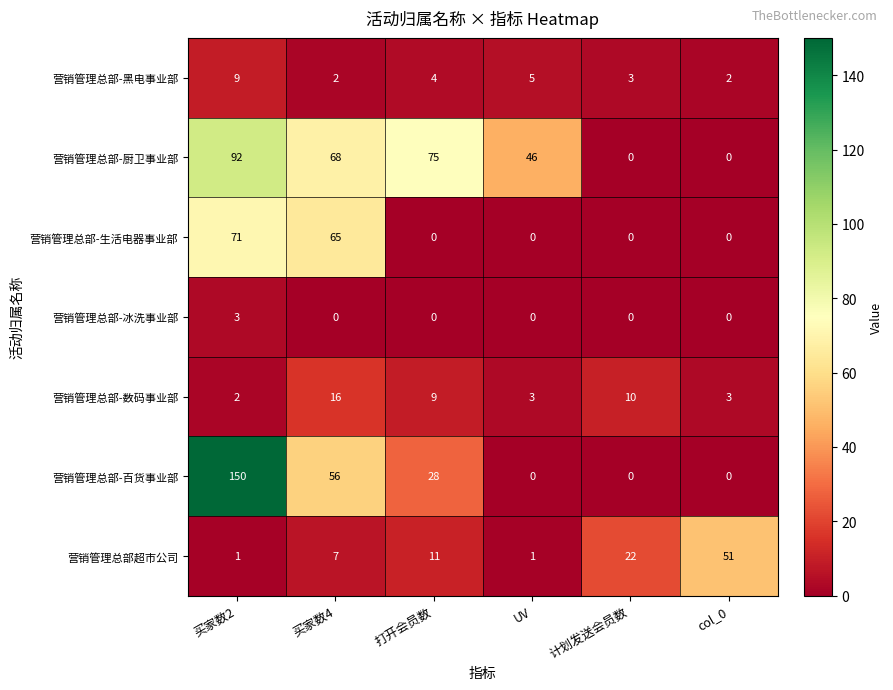

Where does the 营销管理总部-厨卫事业部 series first go above 68?

买家数2